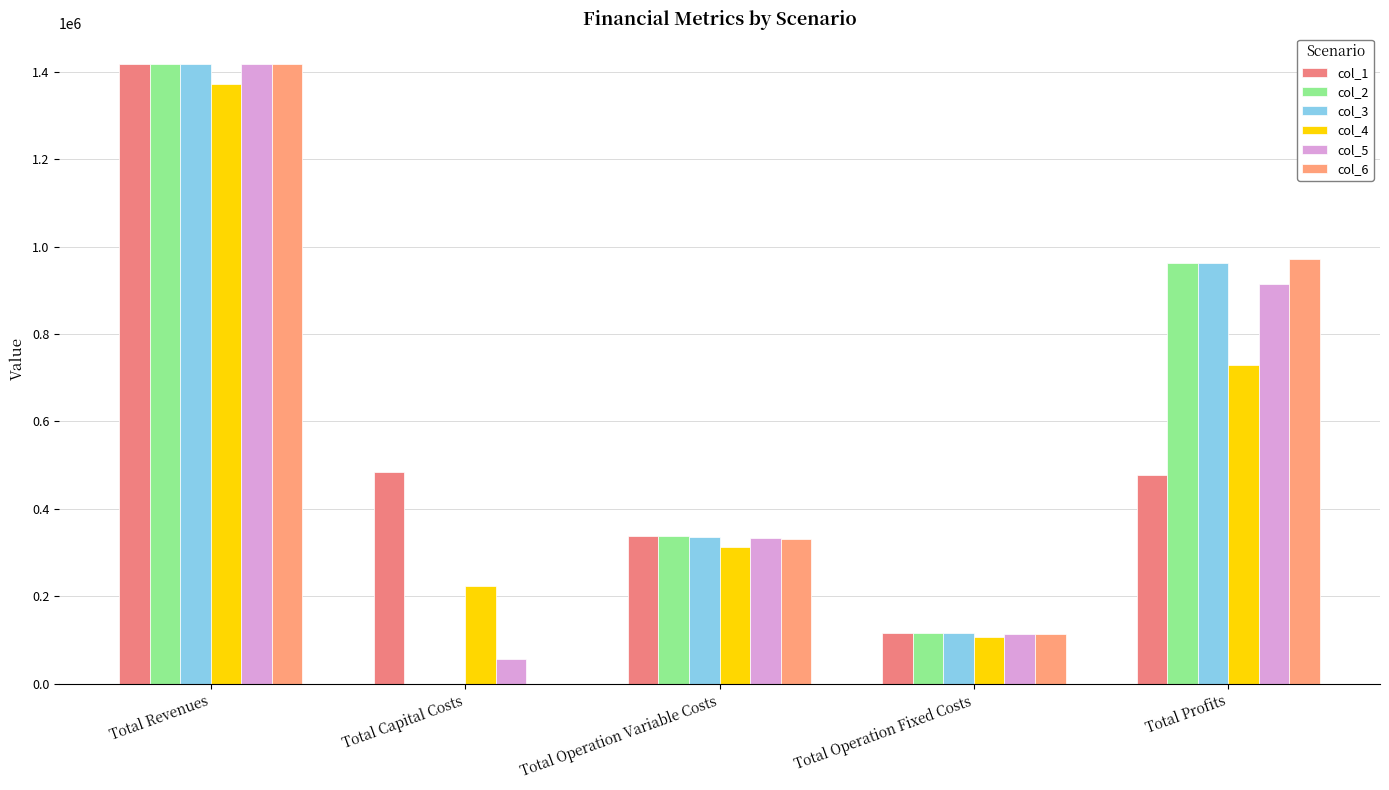

The col_6 series shows 0.0 at Total Capital Costs. True or false?

True